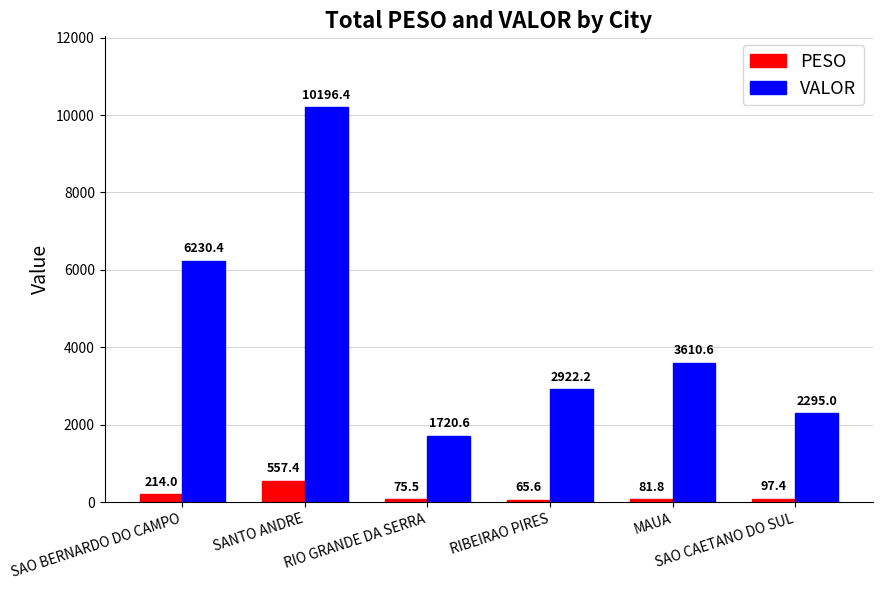

The VALOR series shows 2295.0 at SAO CAETANO DO SUL. True or false?

True